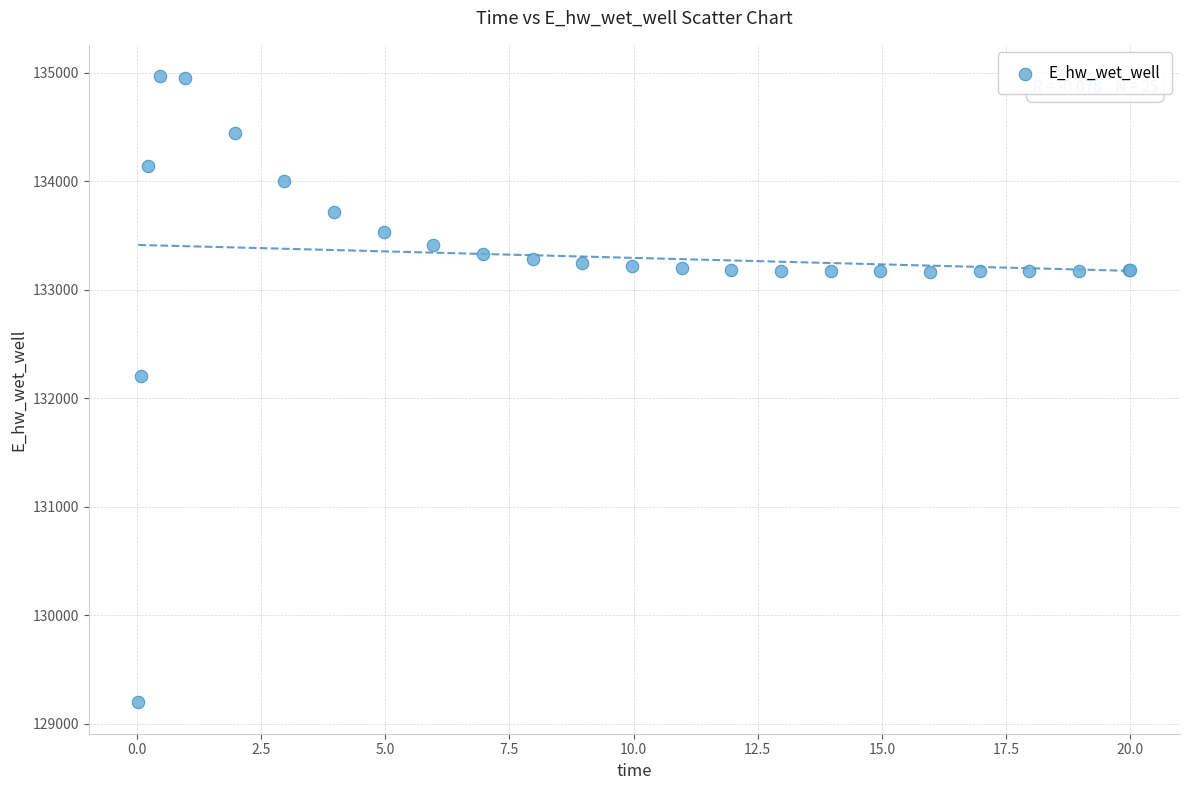

What Y value in the scatter plot is closest to 132081?

132207.4